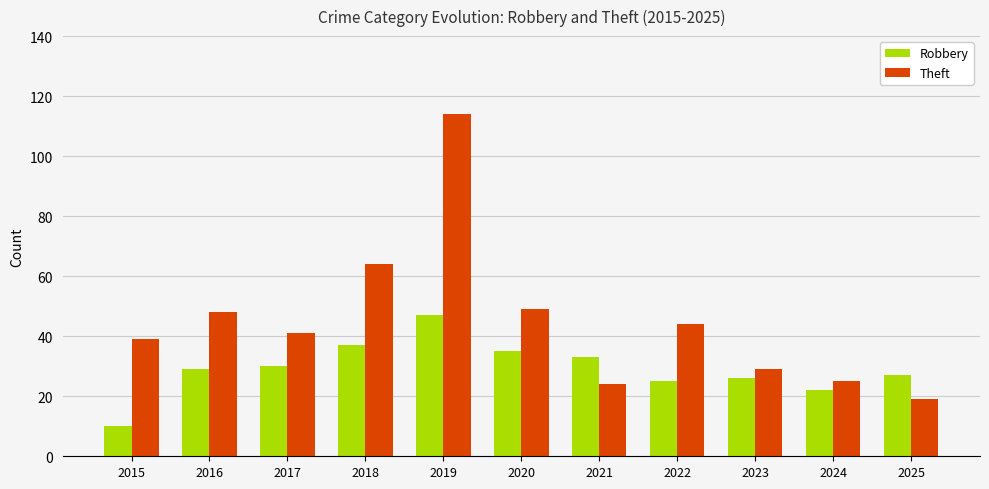

How many categories are shown in the chart?

11